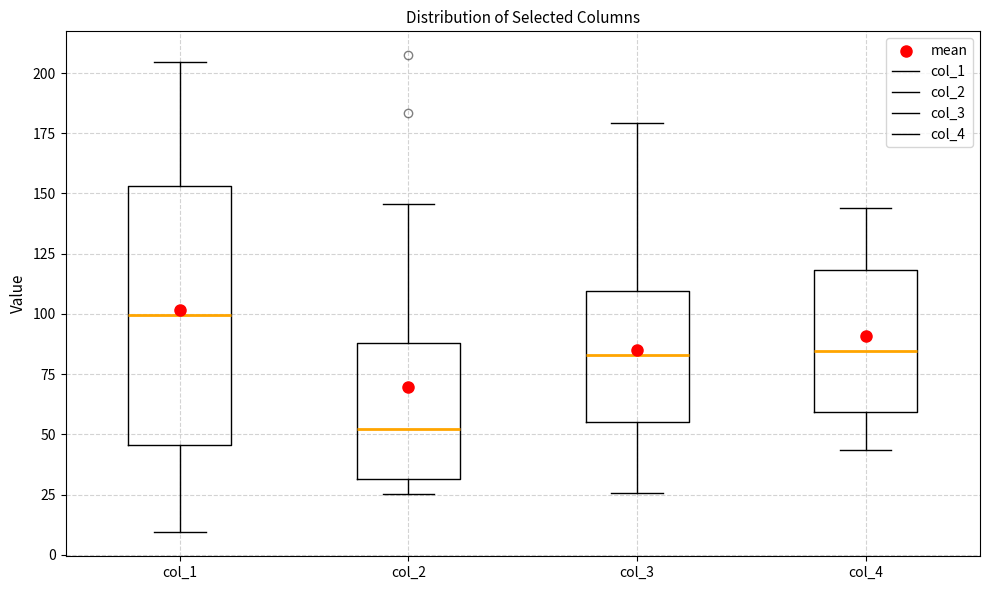

Which box has the lowest median line?

col_2